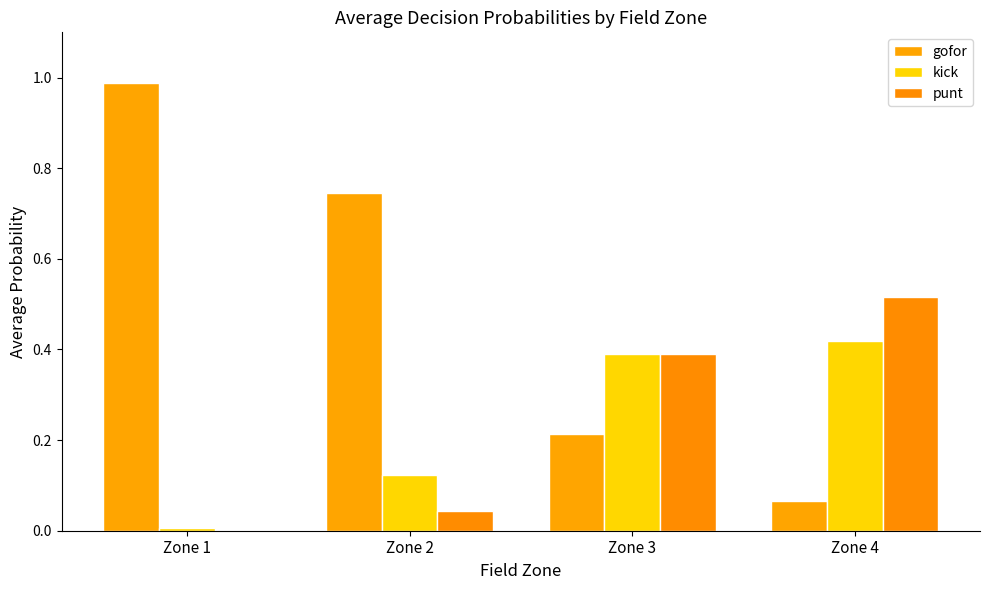

What is the difference between the second highest and second lowest values in the punt series?

0.3